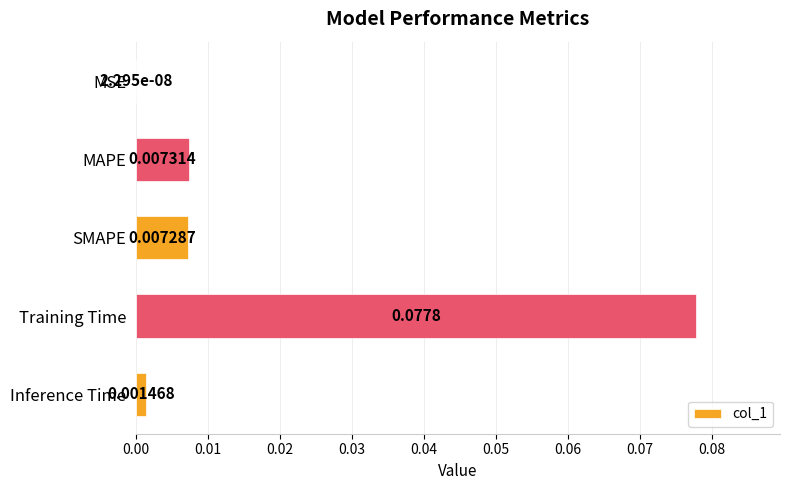

Which label corresponds to the largest value in the chart?

Training Time